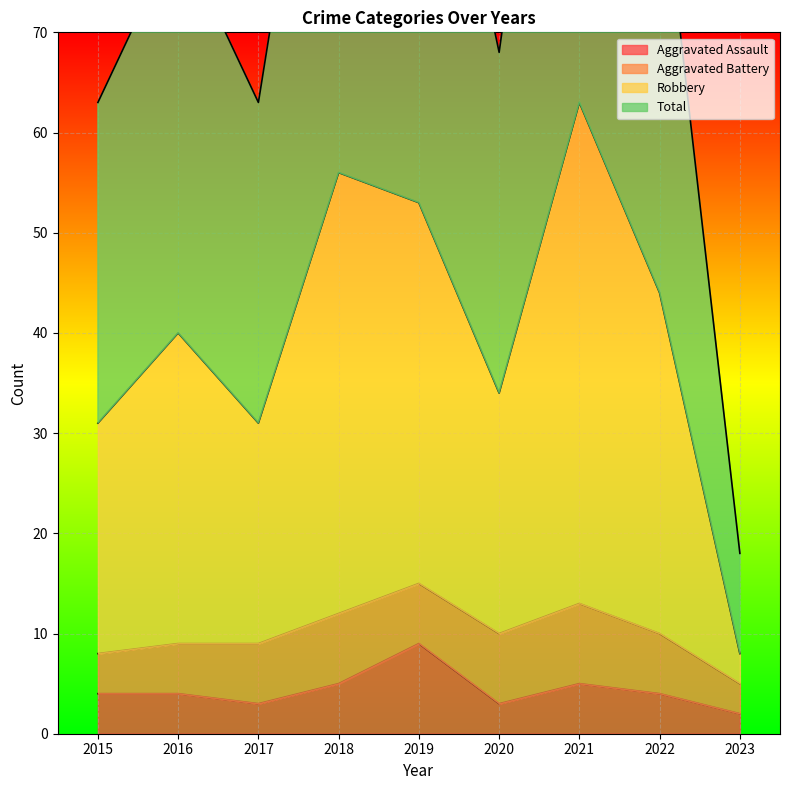

Is it true that Aggravated Assault equals 2 at 2023?

True